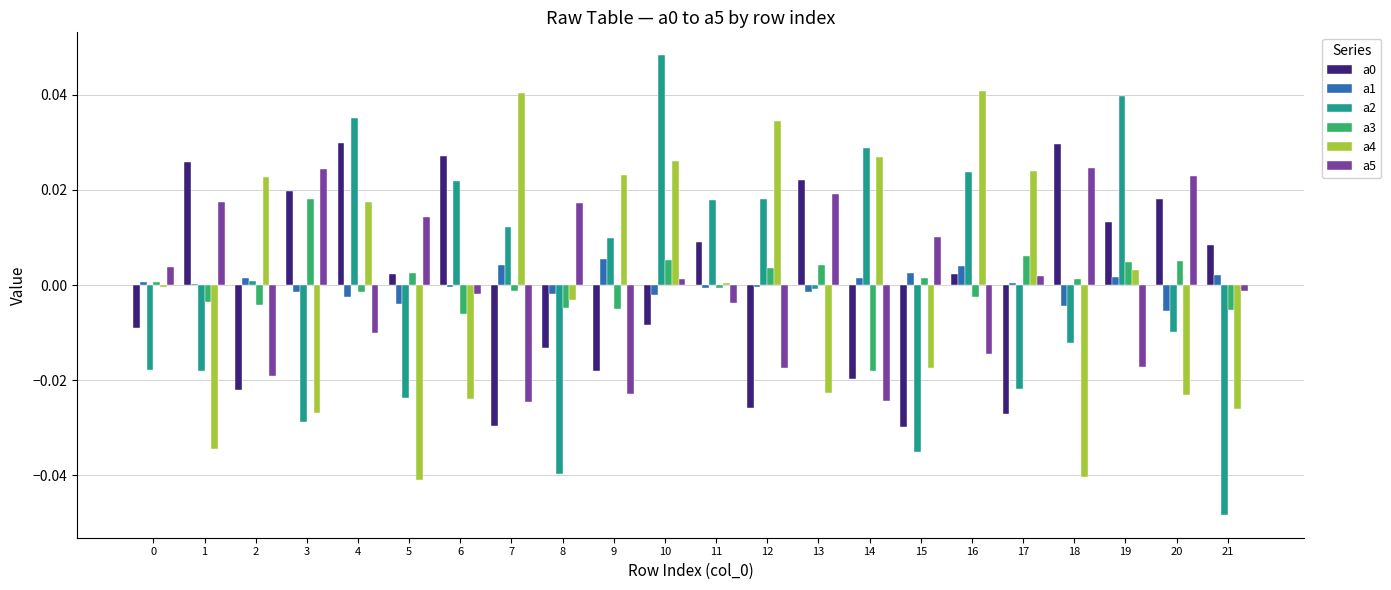

At which label does a0 first exceed 0?

1